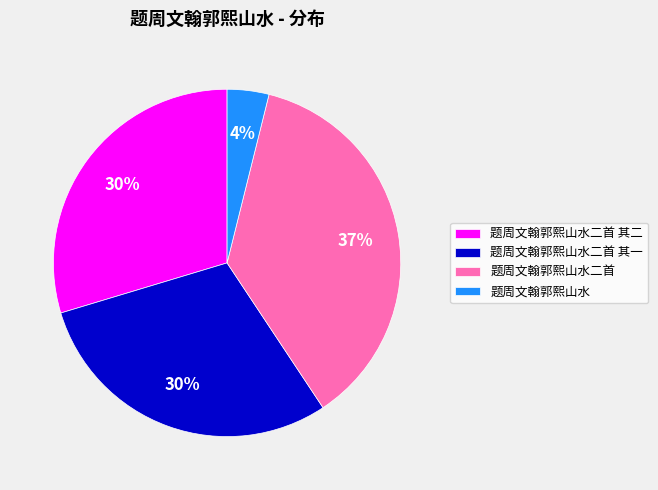

Is there a majority slice in this chart?

No